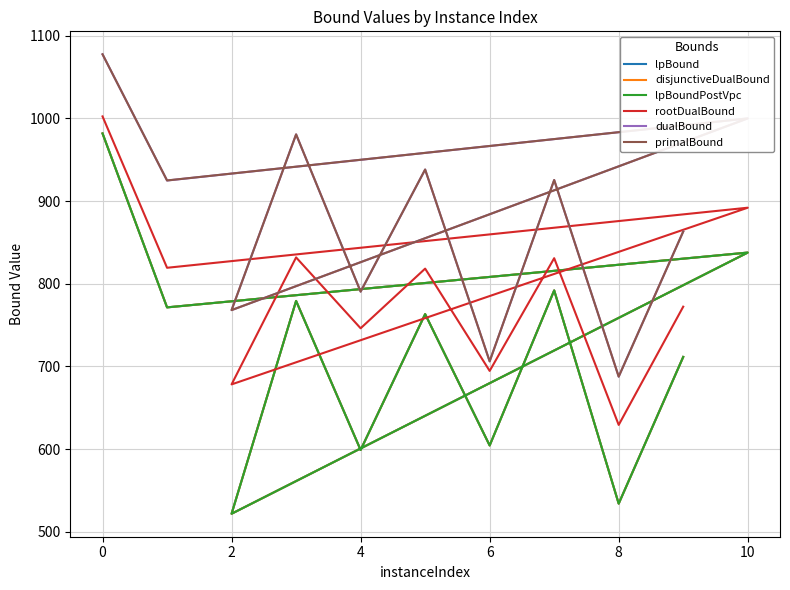

True or false: disjunctiveDualBound and dualBound cross at least once.

False